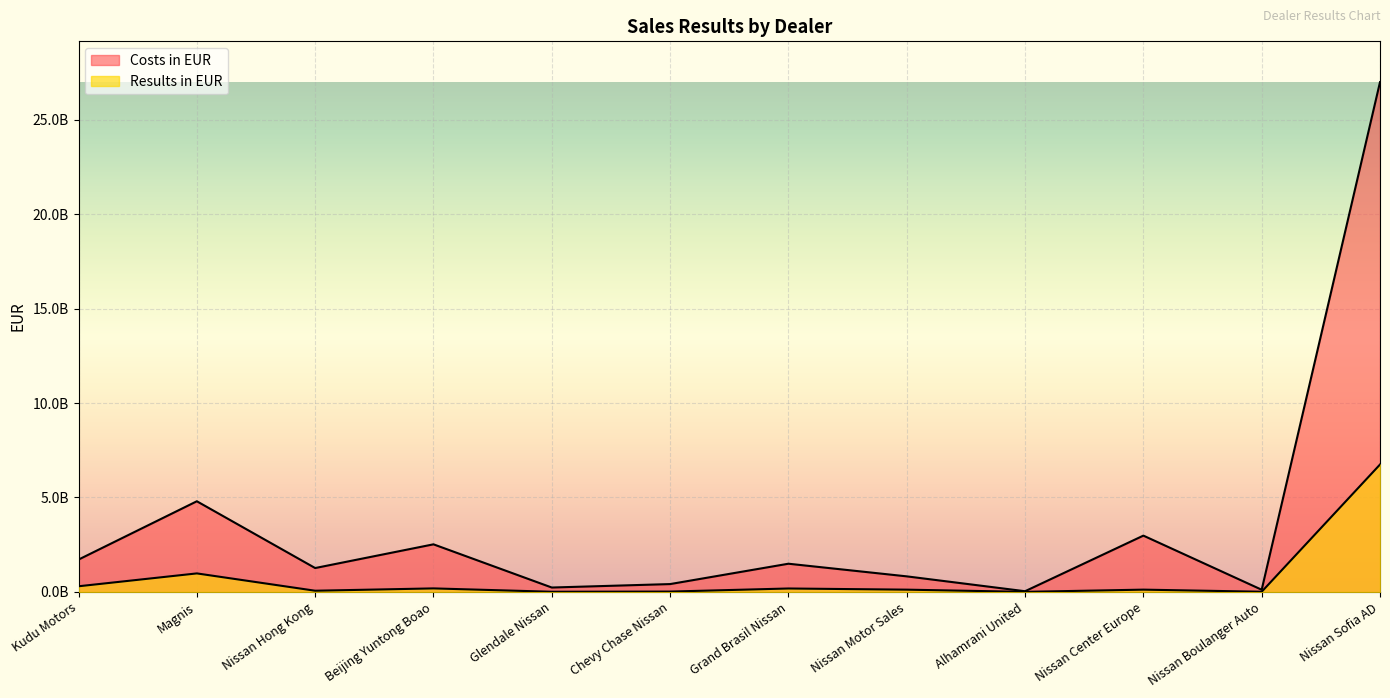

The Costs in EUR series shows 3025608092.6 at Kudu Motors. True or false?

False